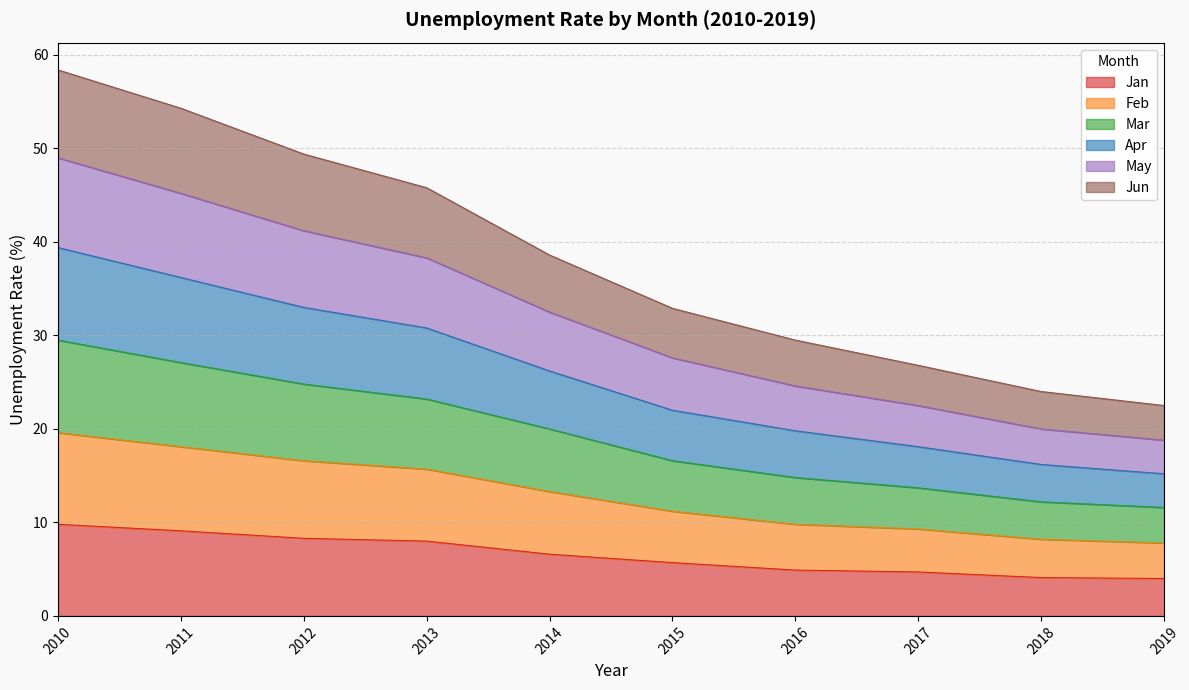

What is the minimum value for Jan?

4.0